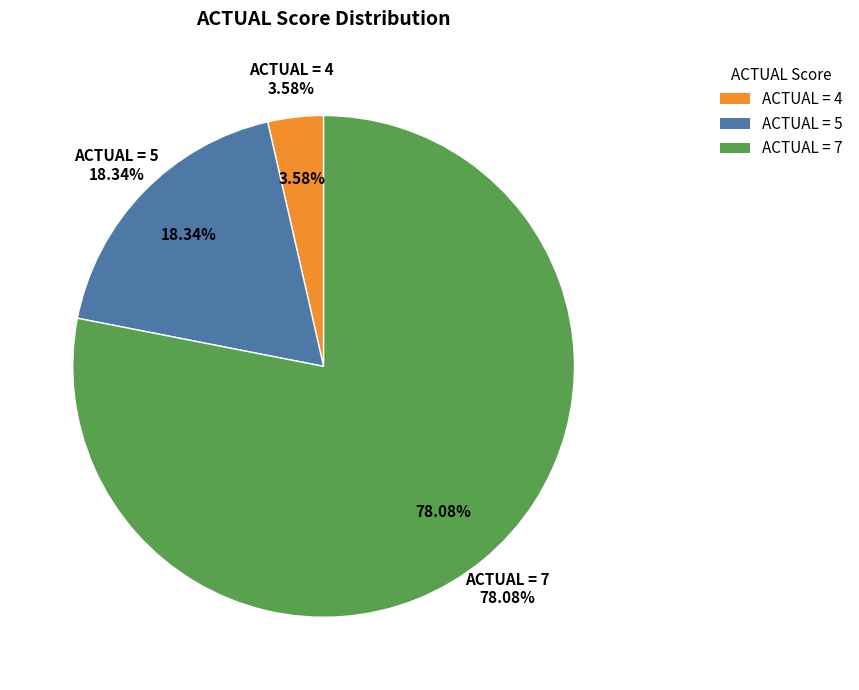

Is 4 the majority of the pie?

No